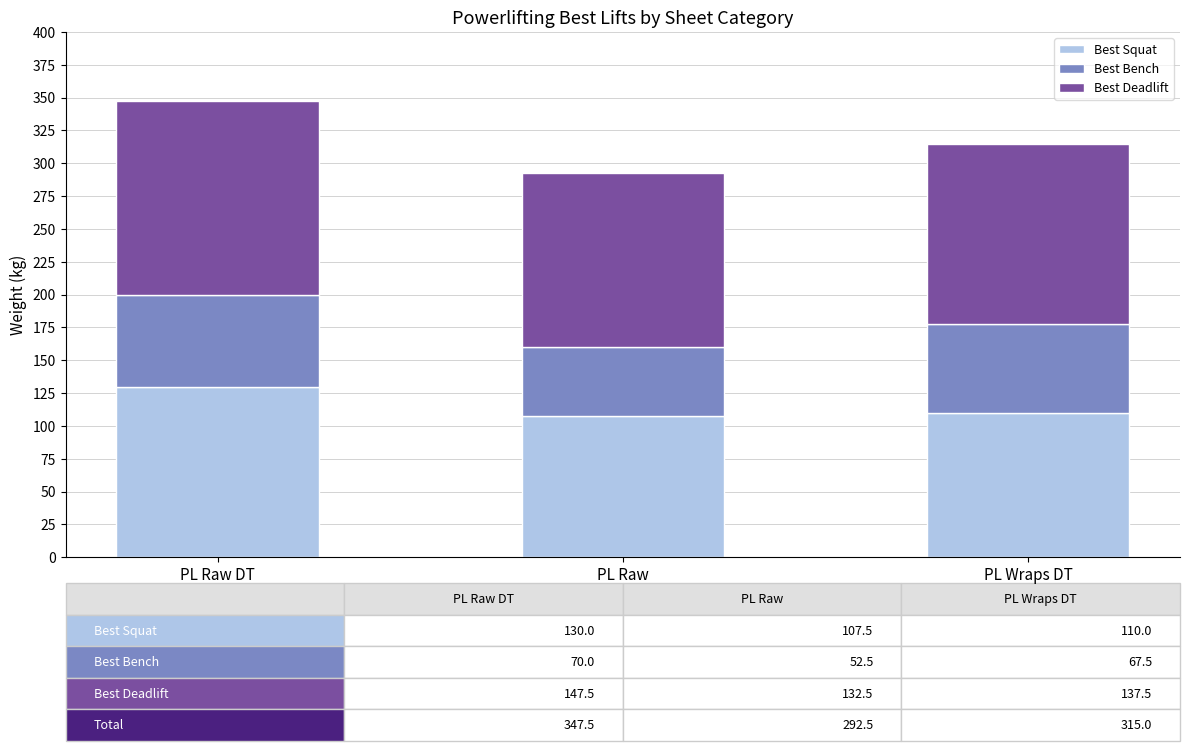

What is the lowest value of the Best Squat series?

107.5